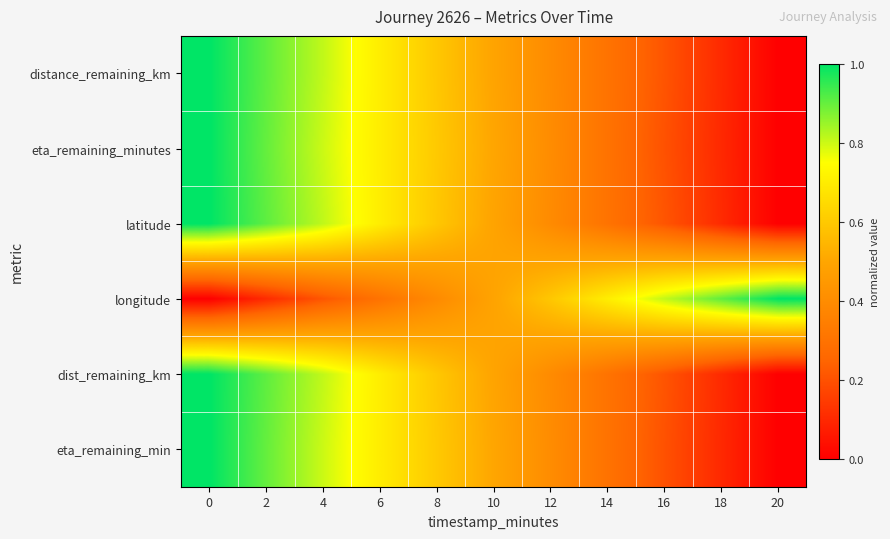

What is the spread (max minus min) of values at 14?

0.4